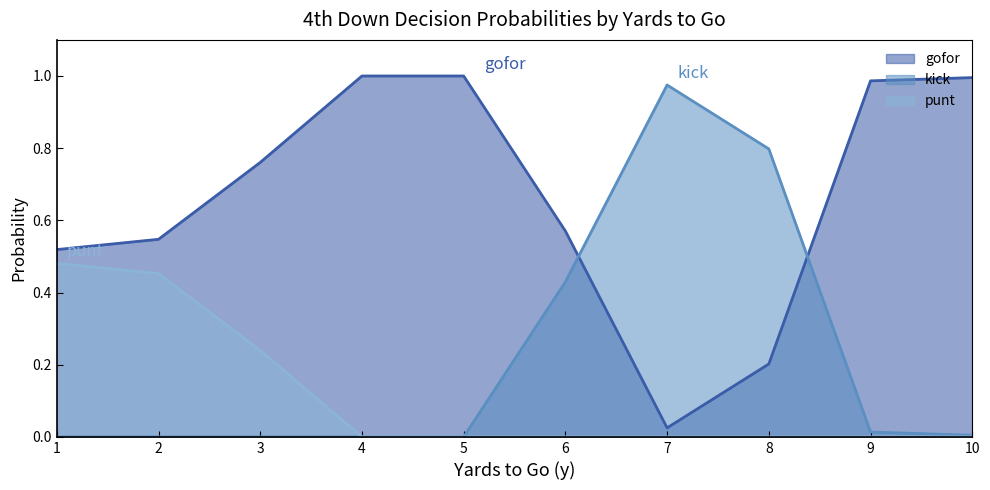

Reading left to right, transcribe all the data shown in this chart.

punt: 0.5	0.5	0.2	0.0	0.0	0.0	0.0	0.0	0.0	0.0
kick: 0.0	0.0	0.0	0.0	0.0	0.4	1.0	0.8	0.0	0.0
gofor: 0.5	0.5	0.8	1.0	1.0	0.6	0.0	0.2	1.0	1.0